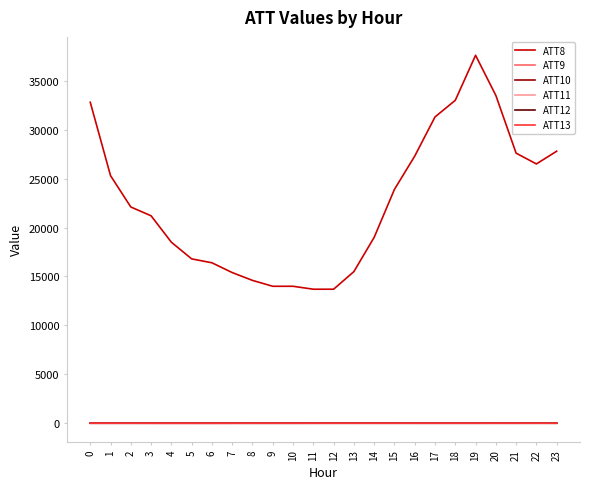

How many lines are shown in the chart?

6